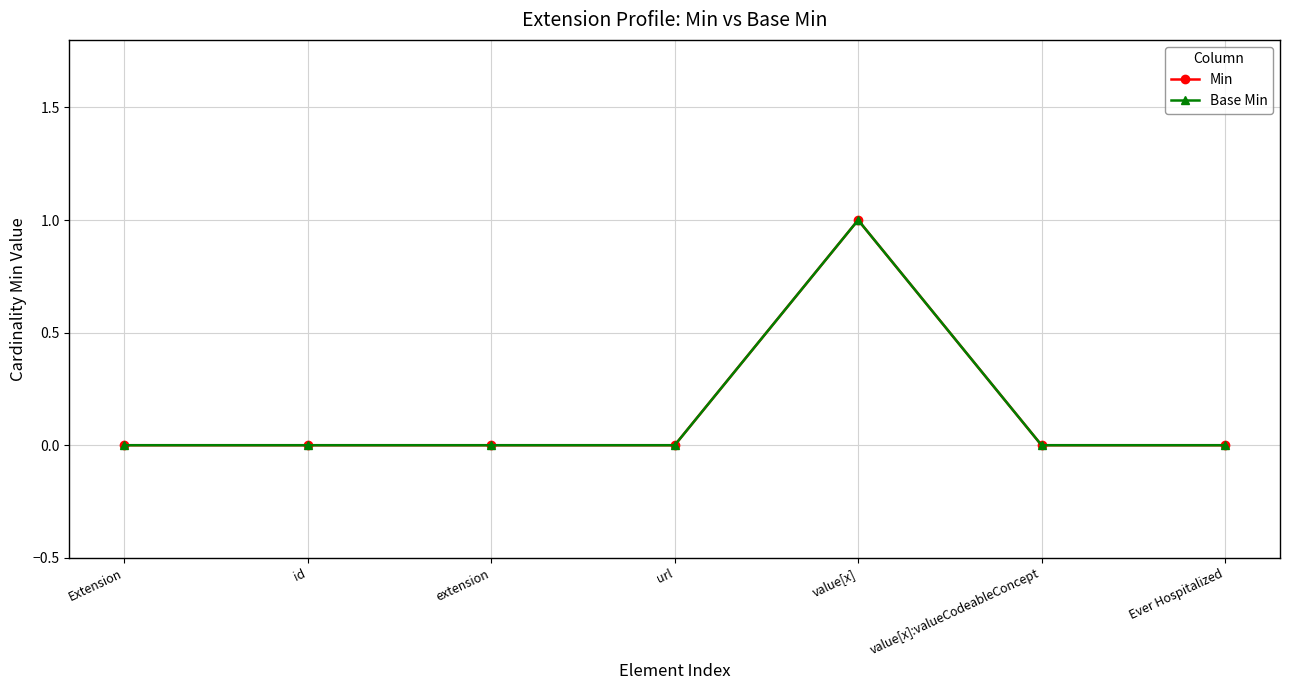

Does the chart display data point markers on the line(s)?

Yes